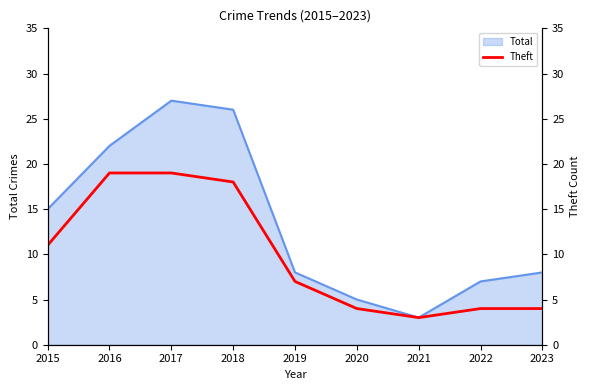

How many interior local valleys (lower than both neighbors) does the data have?

1